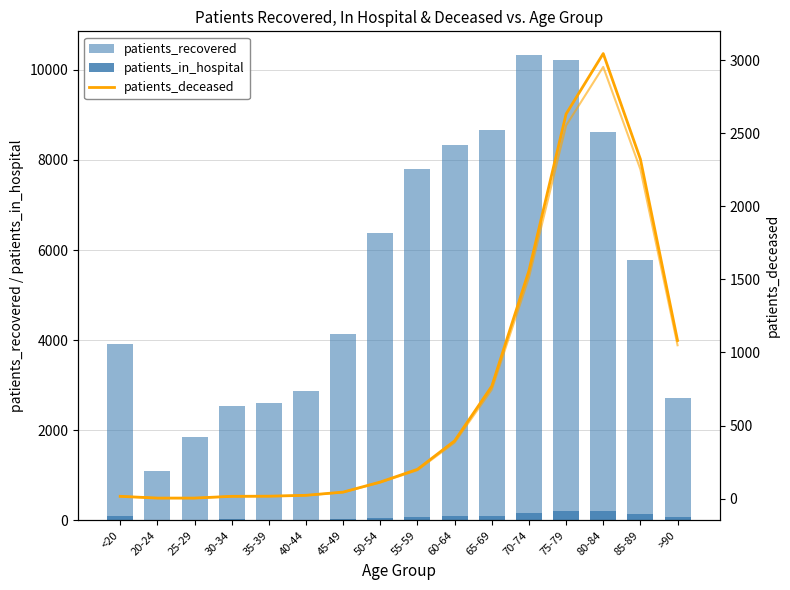

What position from the right is 50-54?

9